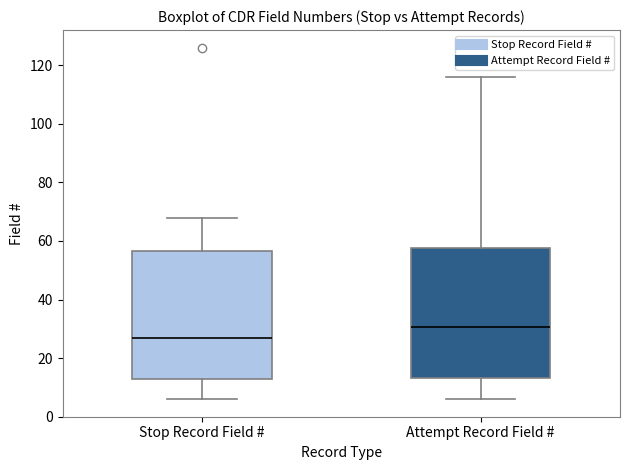

Which box's median line is the lowest?

Stop Record Field #